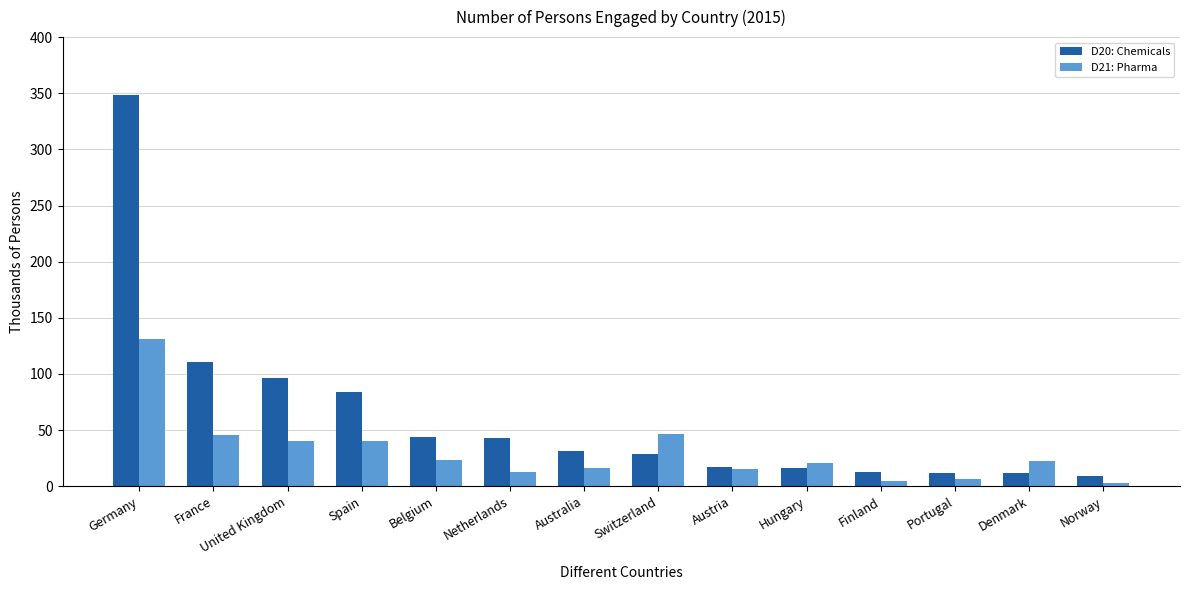

Is the value of D21: Pharma at Portugal greater than the value of D20: Chemicals at Belgium?

No